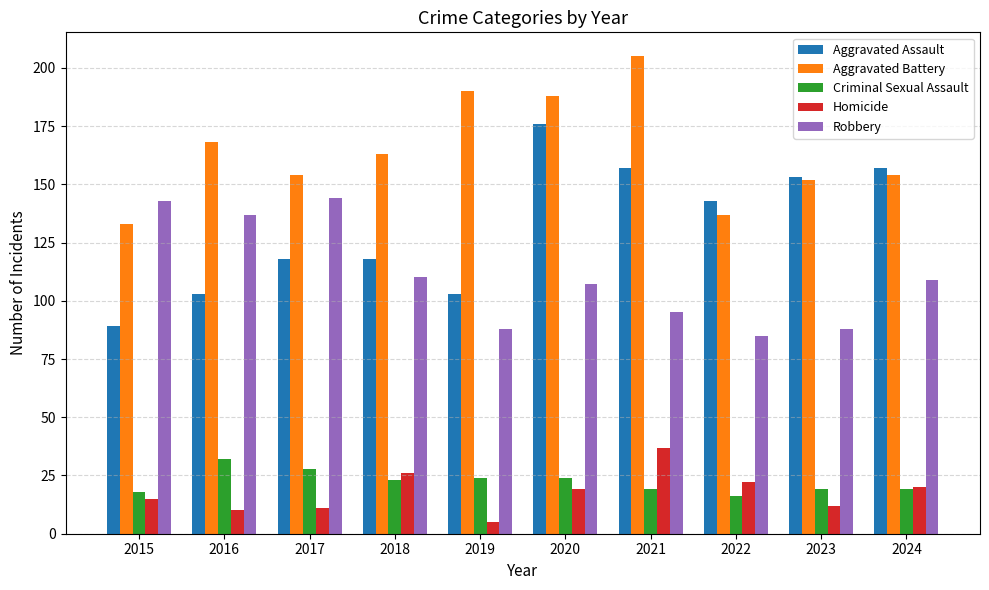

What is the difference between the maximum and second lowest values in the Robbery series?

56